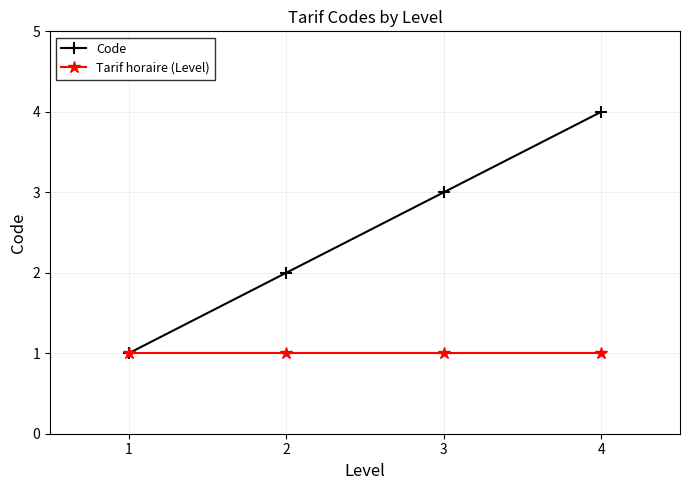

Reading left to right, extract all data points from this chart.

Code: 1=1	2=2	3=3	4=4
Tarif horaire (Level): 1=1	2=1	3=1	4=1